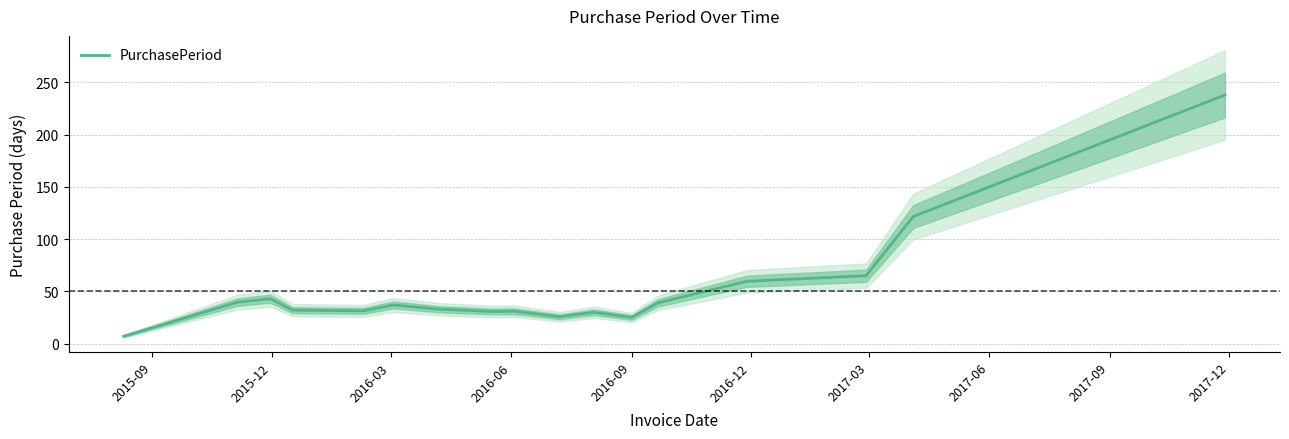

What is the maximum value for PurchasePeriod?

238.0